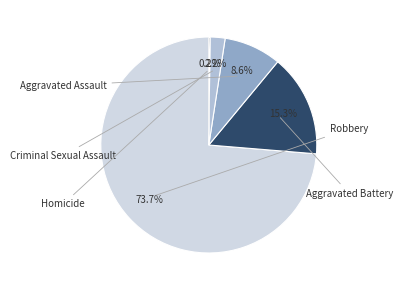

Count the number of slices in the pie.

5